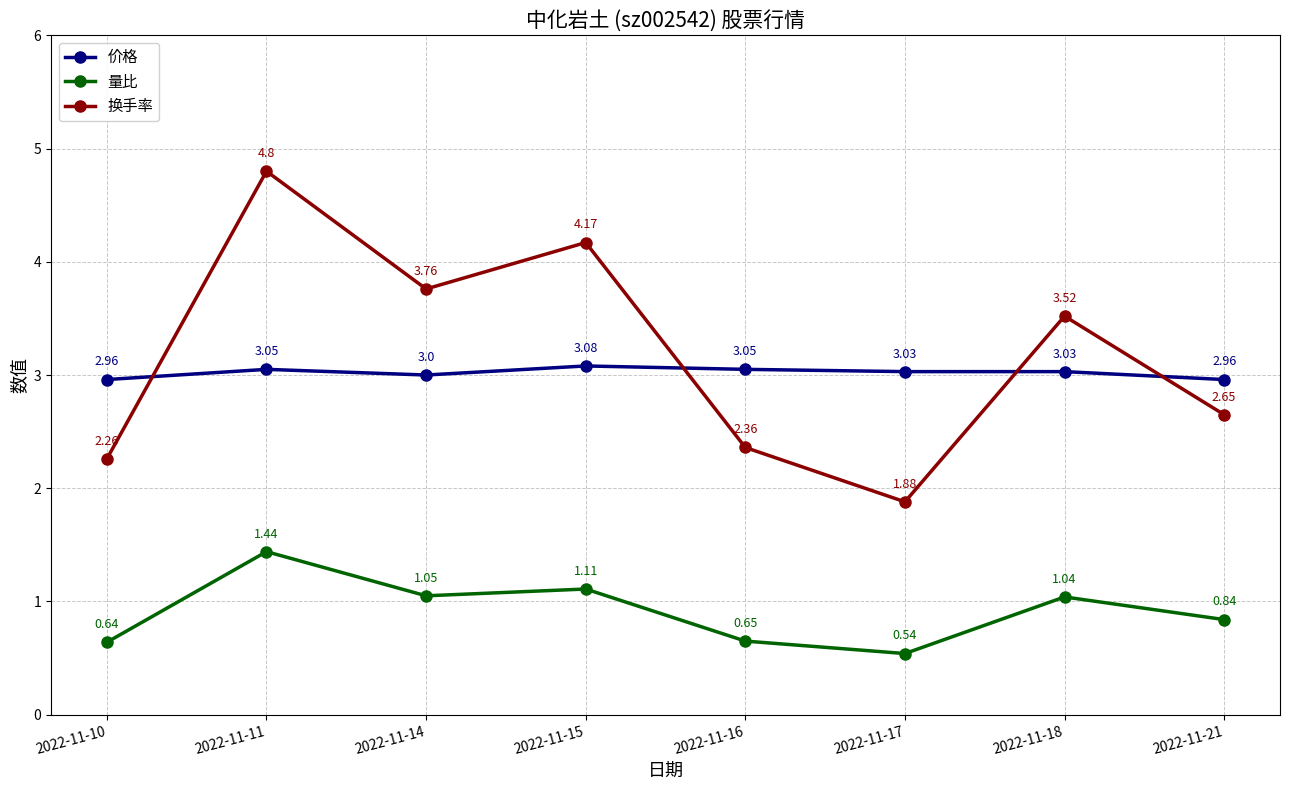

True or false: 换手率 and 量比 cross at least once.

False